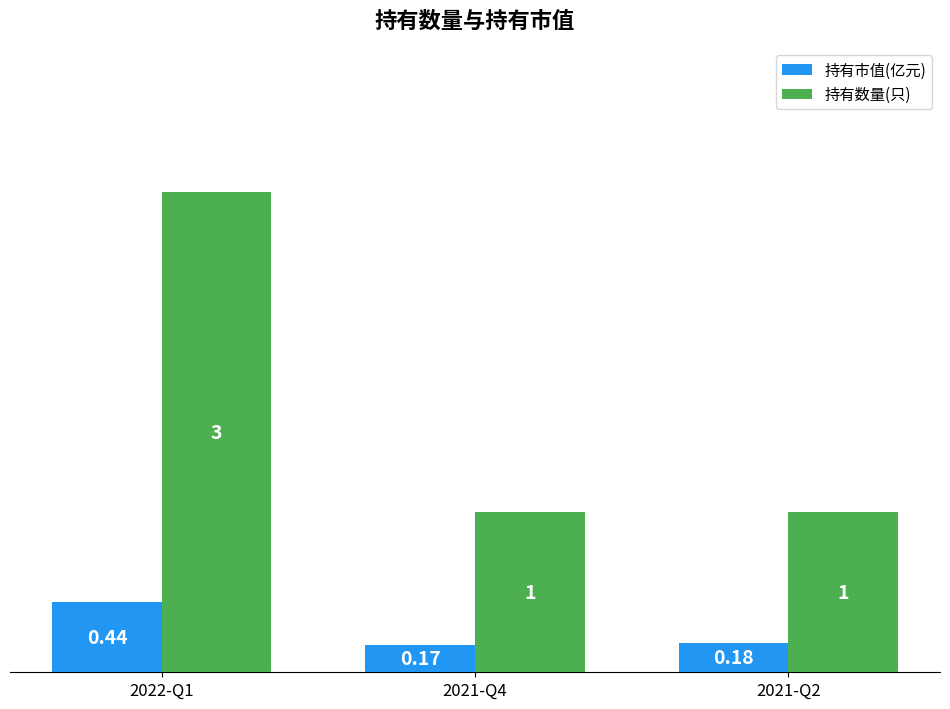

What is the total value across all series at 2021-Q2?

1.2